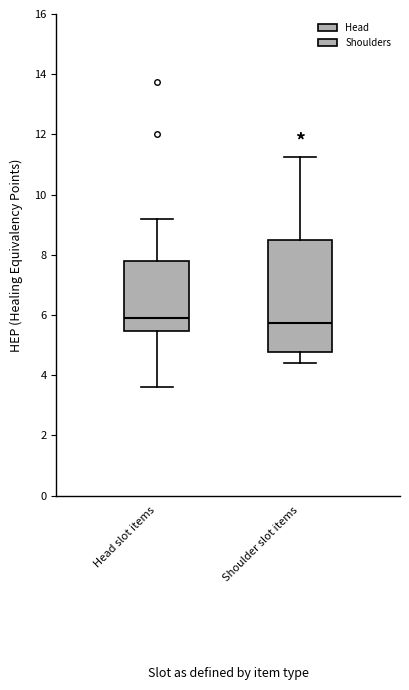

Reading left to right, read every box against the y-axis: the position of its median line, the range the box covers, and the ends of its whiskers. The values are not printed on the chart, so give them approximately, as read against the axis.

Head slot items: median 5.8, box 5.4 to 7.8, whiskers 3.6 to 9.2
Shoulder slot items: median 5.8, box 4.8 to 8.6, whiskers 4.4 to 11.2